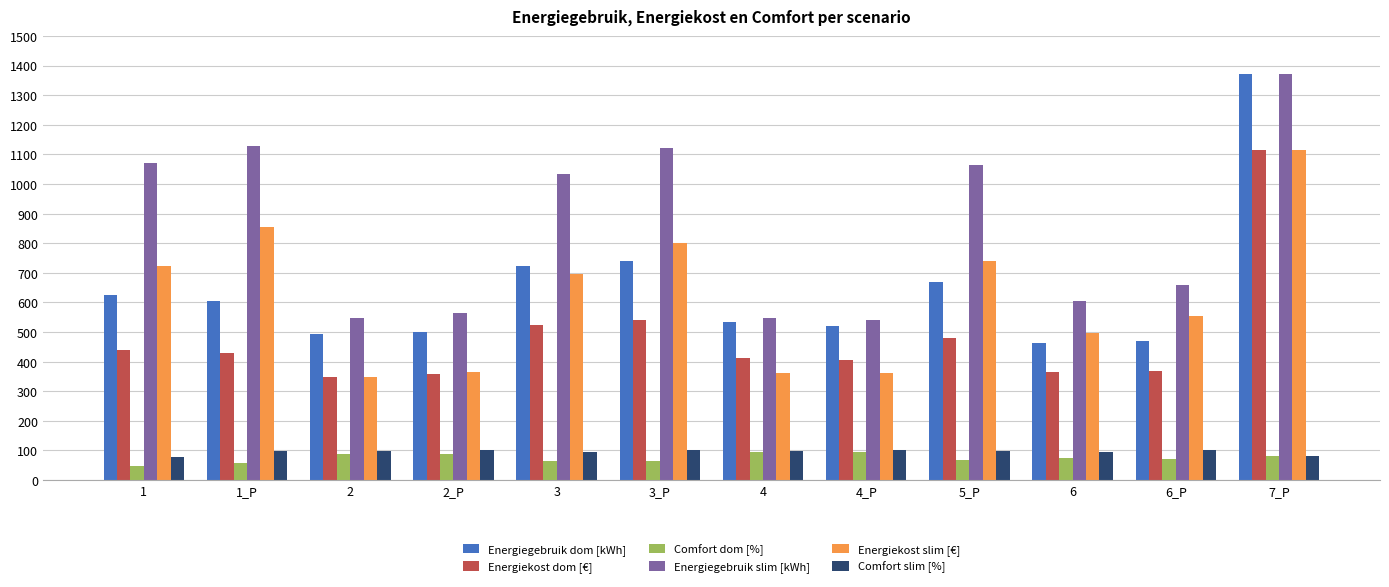

What is the average value of the Comfort dom [%] series?

75.4